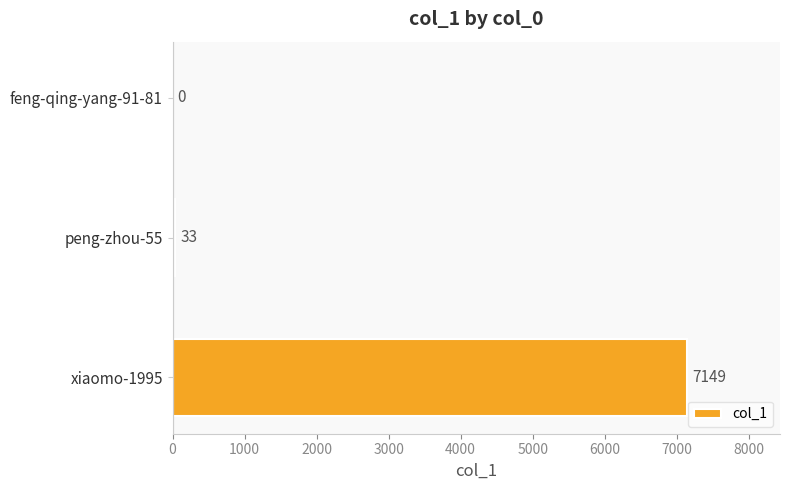

How many categories are shown in the chart?

3